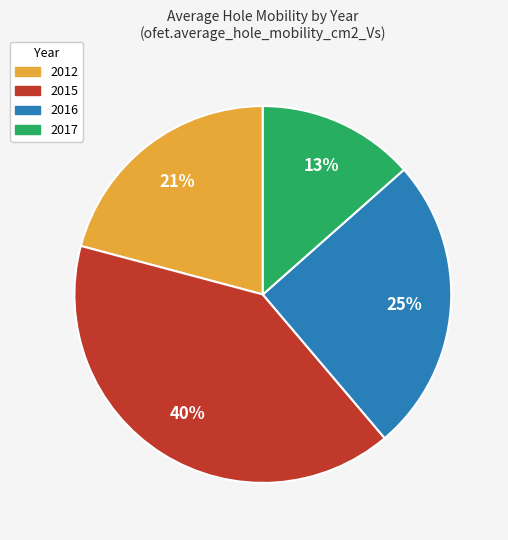

How many segments does this pie chart have?

4